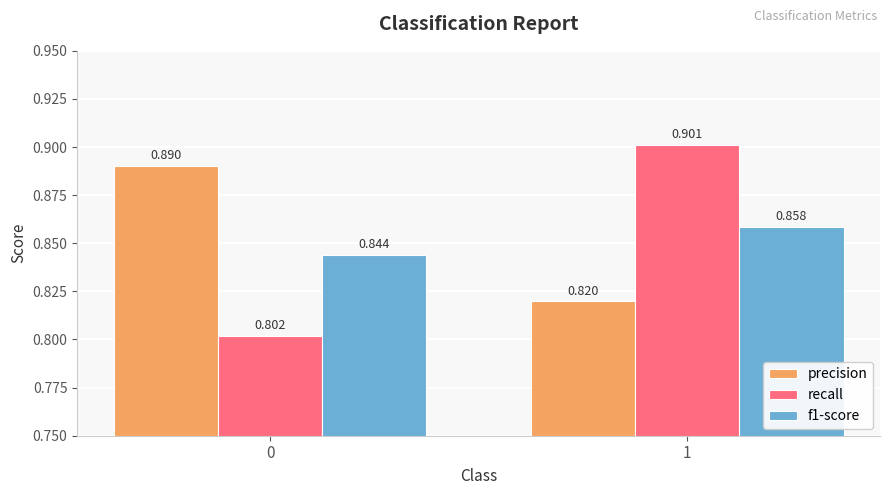

What is the difference between the maximum and minimum values in the precision series?

0.1